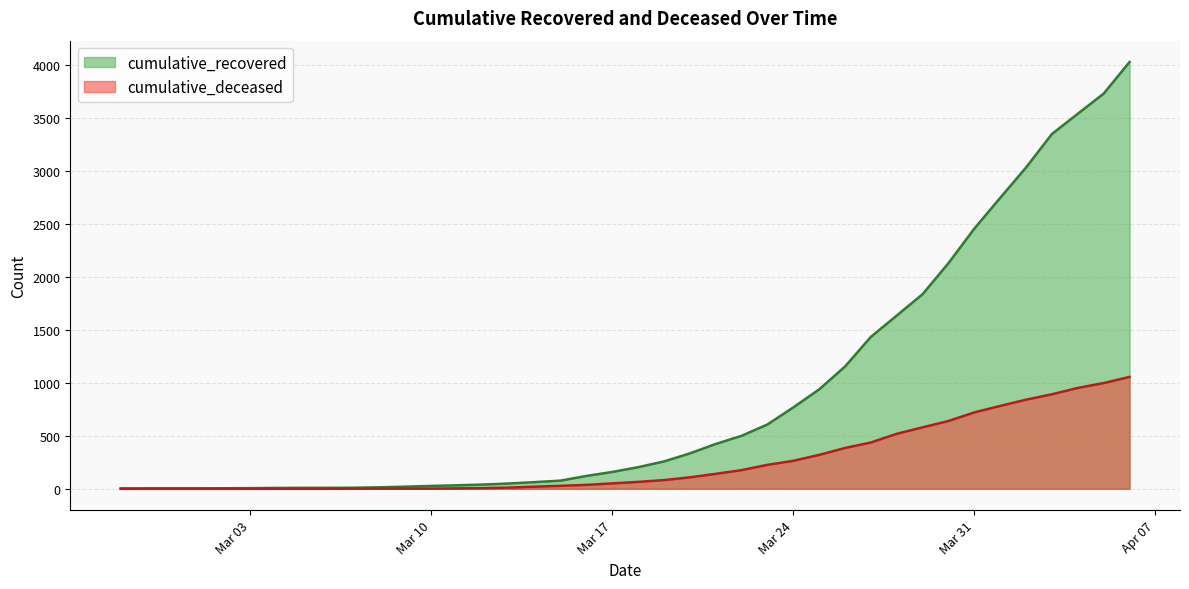

List the series in order of their overall mean, highest first.

cumulative_recovered, cumulative_deceased